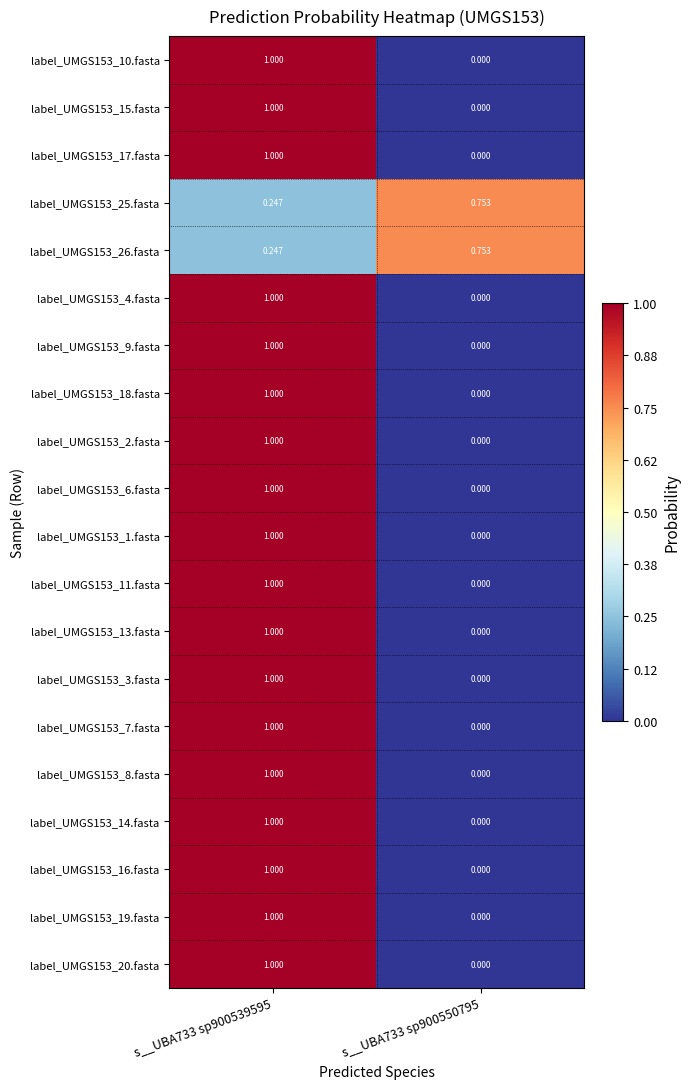

Is the value of label_UMGS153_16.fasta at s__UBA733 sp900539595 greater than the value of label_UMGS153_26.fasta at s__UBA733 sp900539595?

Yes